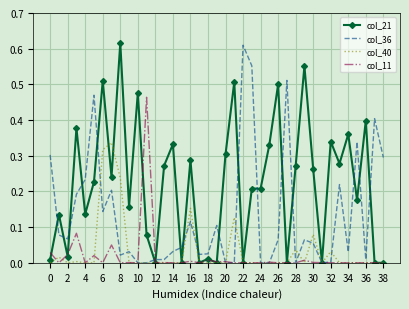

True or false: col_40 and col_21 cross at least once.

True